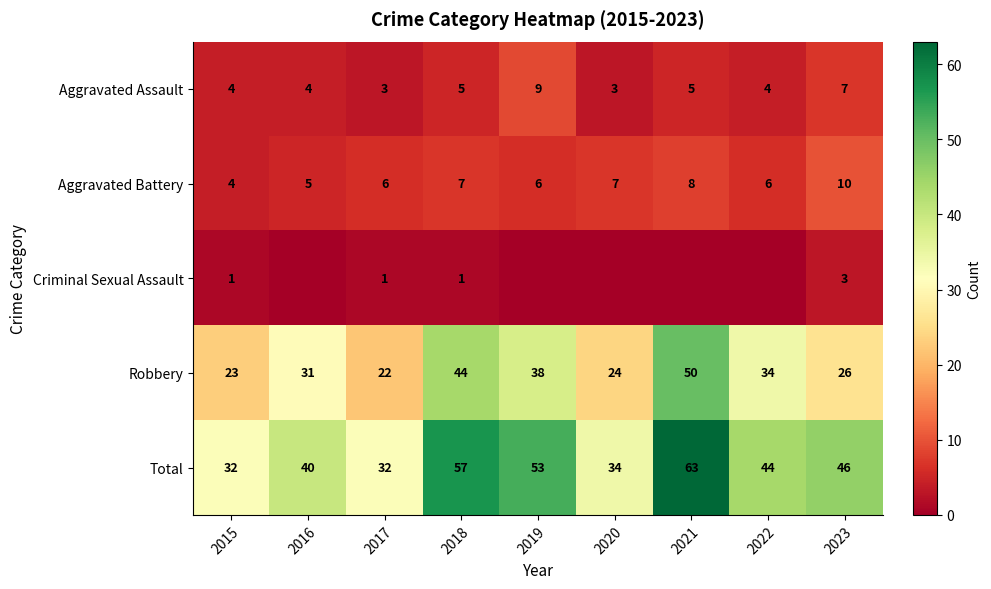

Rank the series at 2023 from highest to lowest value.

Total, Robbery, Aggravated Battery, Aggravated Assault, Criminal Sexual Assault